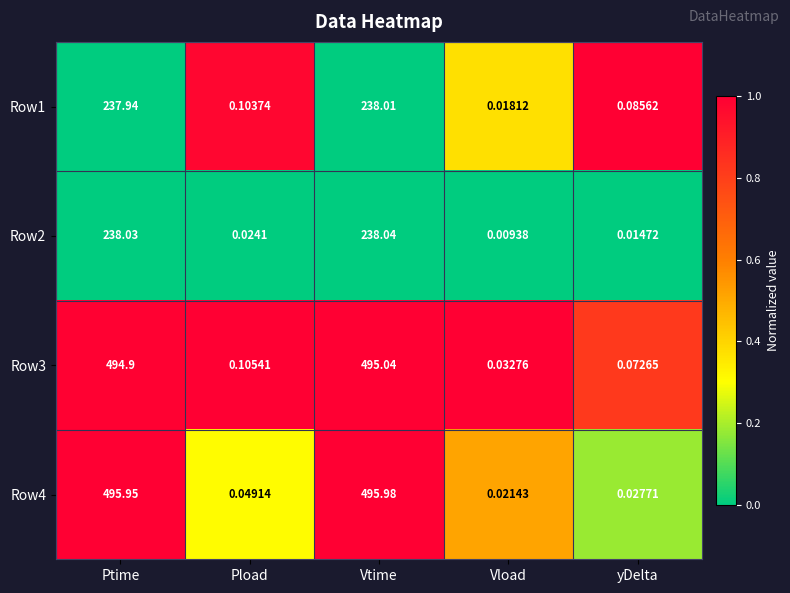

List the labels in order of Row3 value, largest first.

Vtime, Ptime, Pload, yDelta, Vload